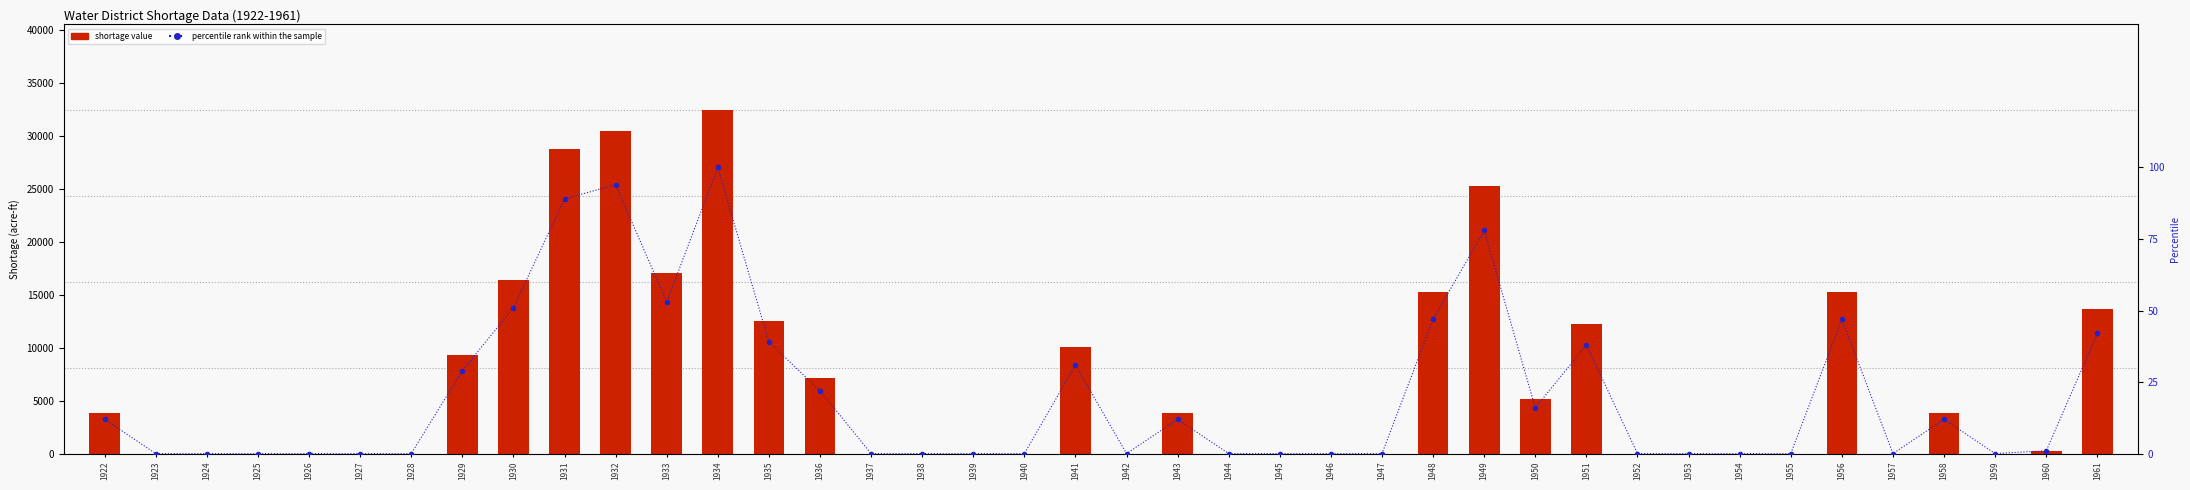

Does the chart contain any negative values?

No